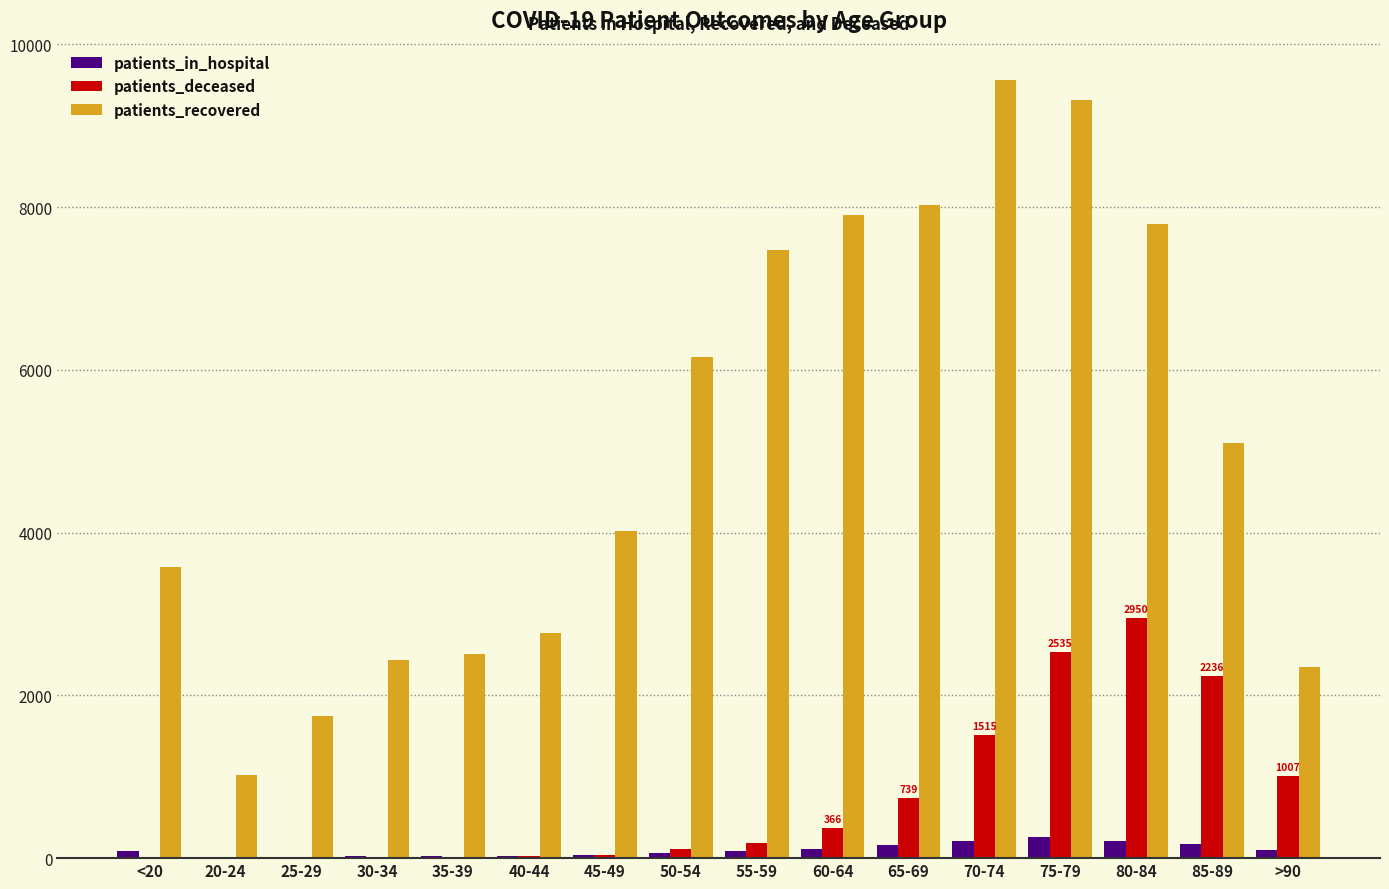

What is the sum of all patients_recovered values?

81772